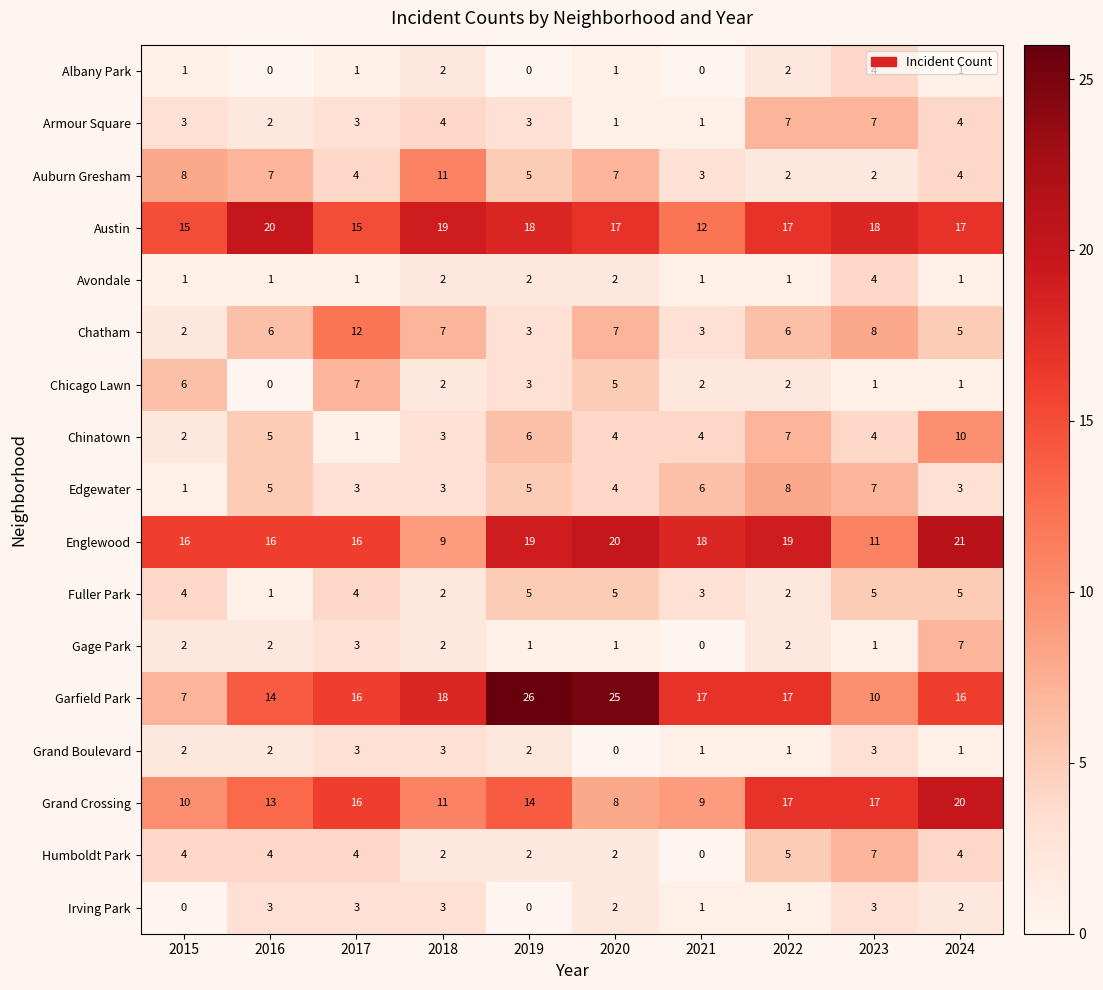

Which category has the highest value across all series?

2019